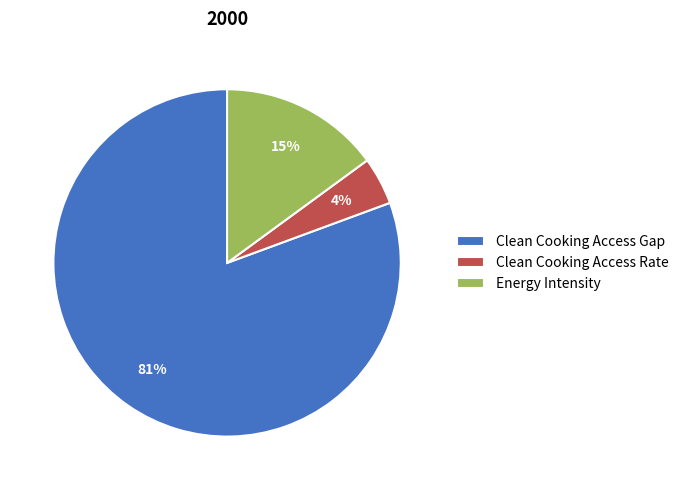

Is Clean Cooking Access Rate the majority of the pie?

No